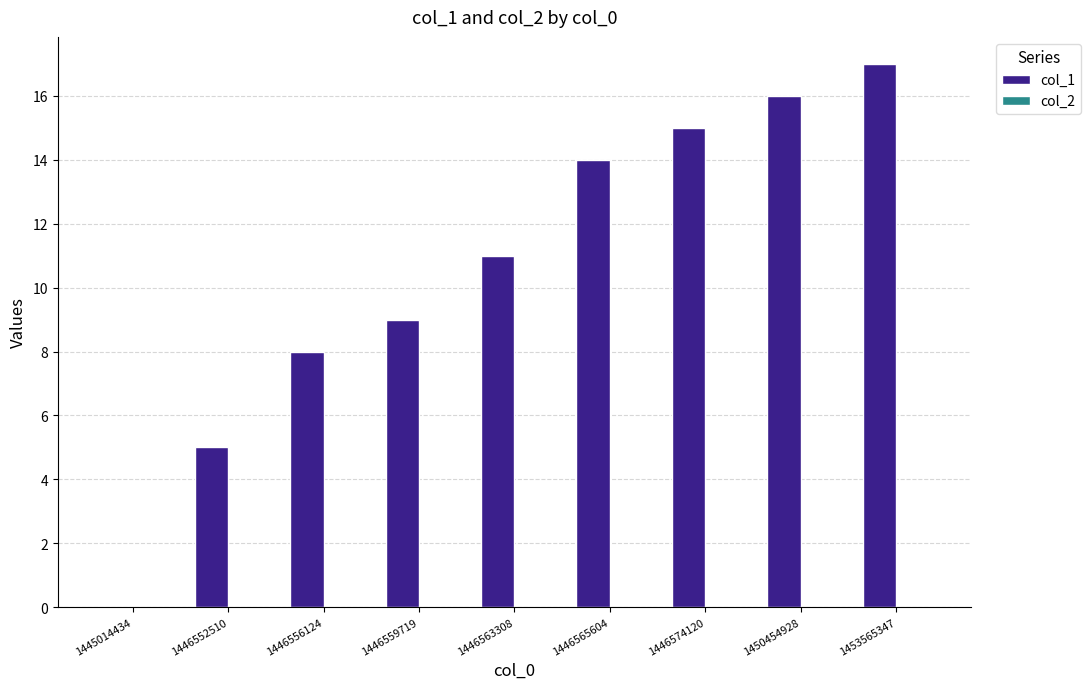

Read the value at 1446565604.

14